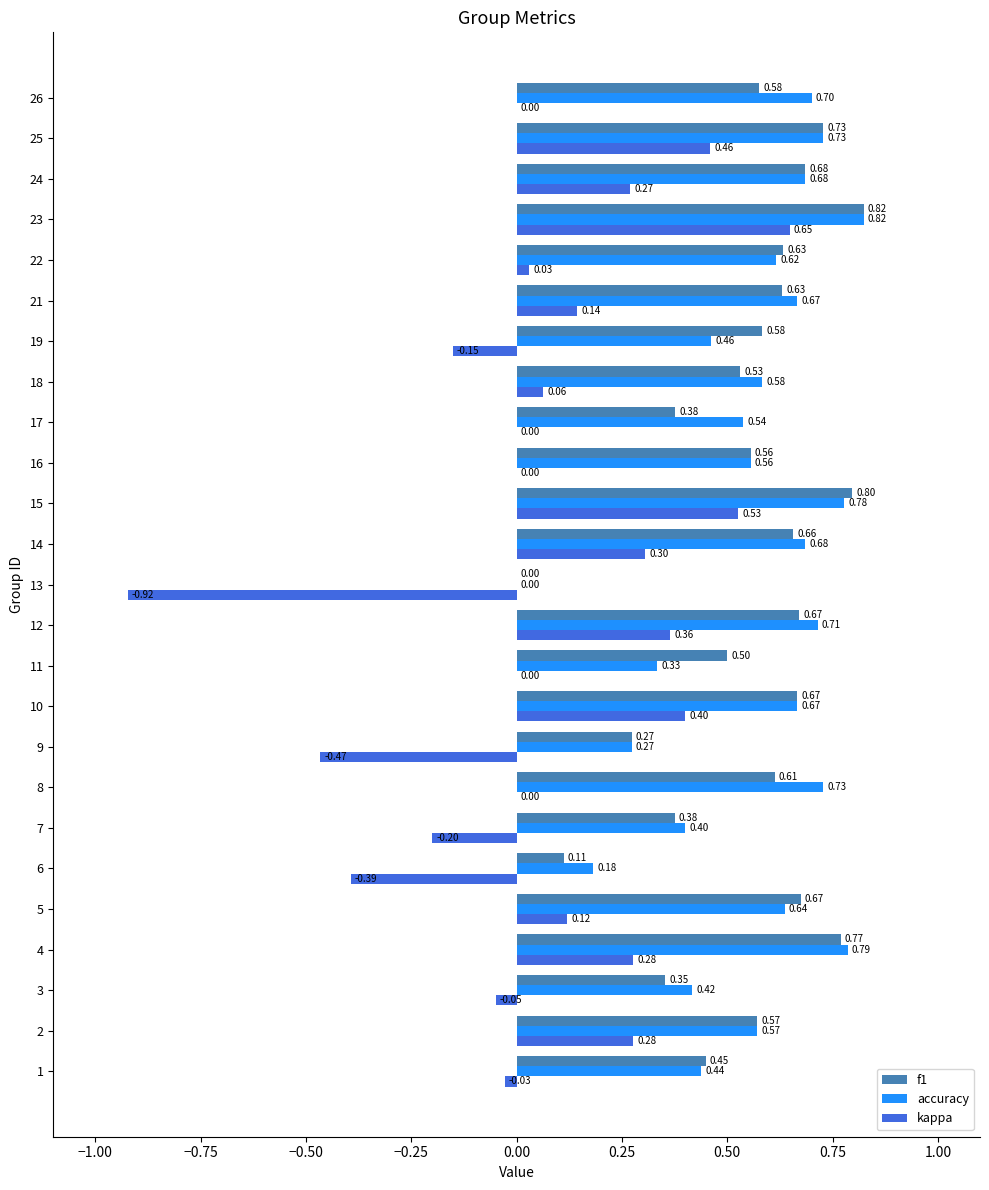

Between 4 and 24, which series saw the biggest shift?

accuracy